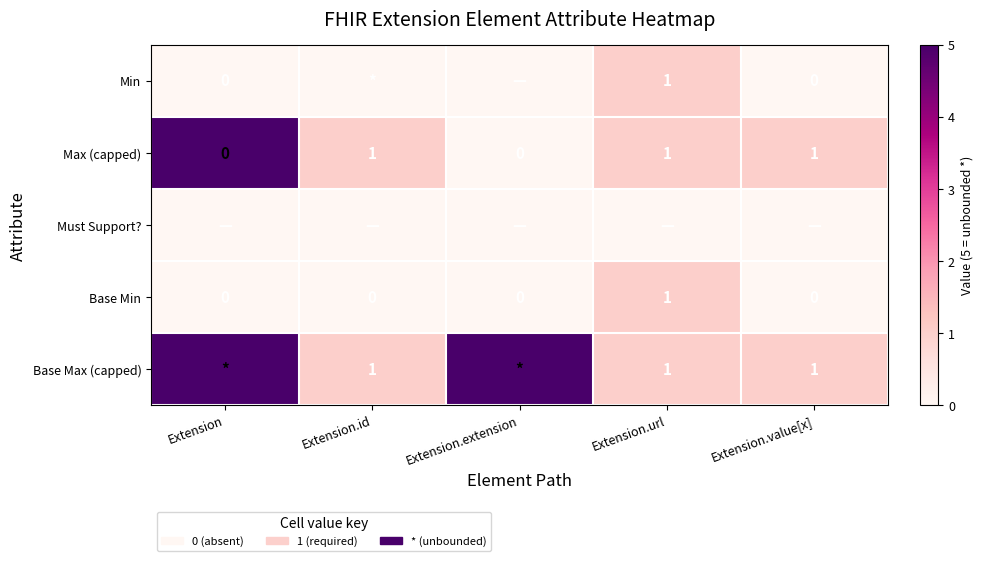

Is it true that Base Min equals 0 at Extension.value[x]?

True